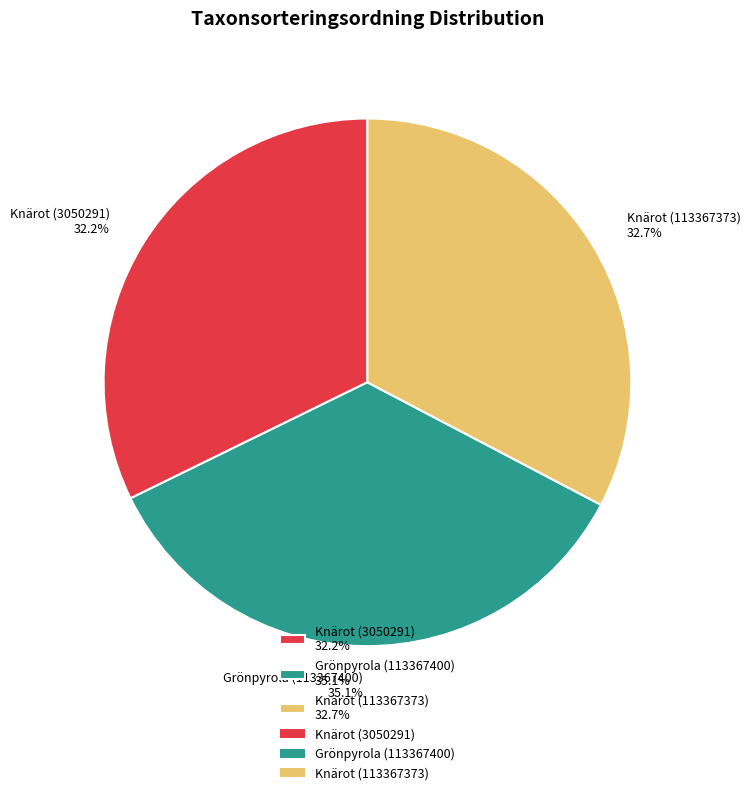

To the nearest percent, what is the combined percentage of Grönpyrola (113367400) and Knärot (113367373)?

68%